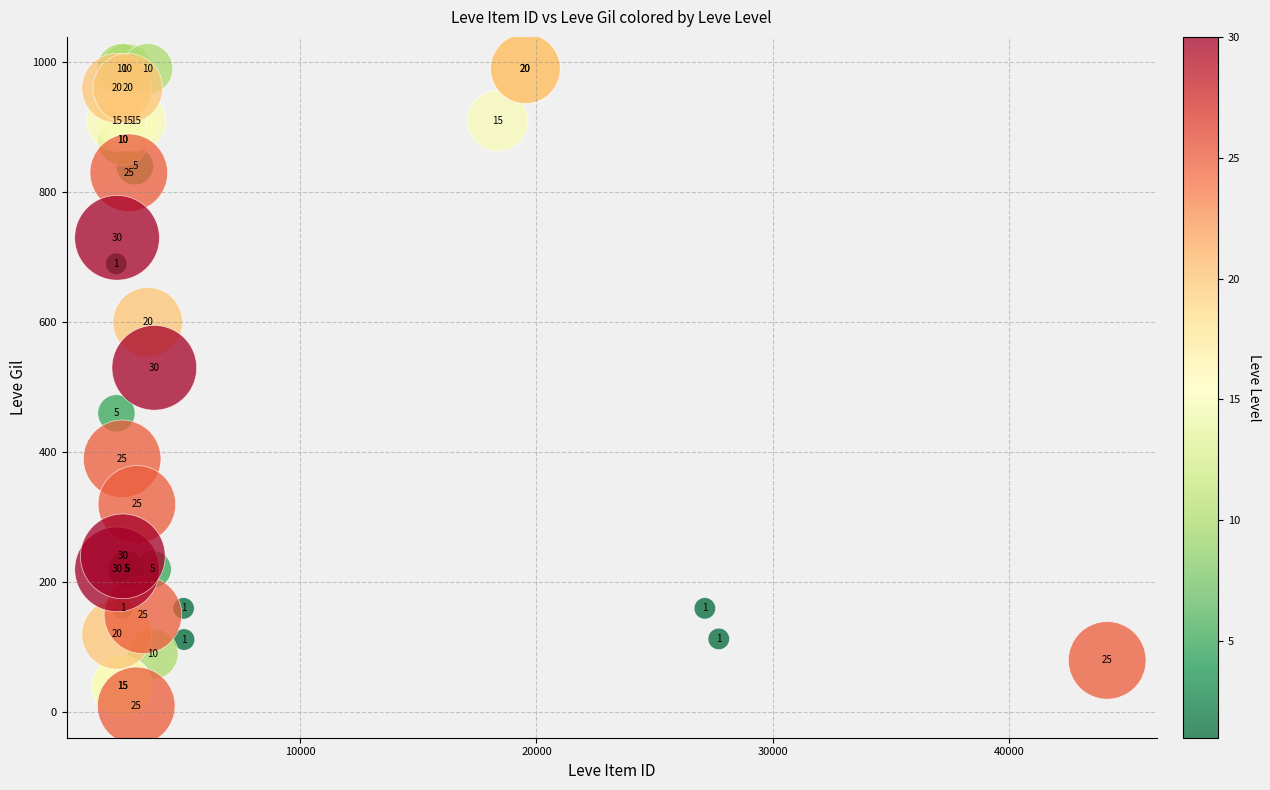

What Y value in the scatter plot is closest to 500?

530